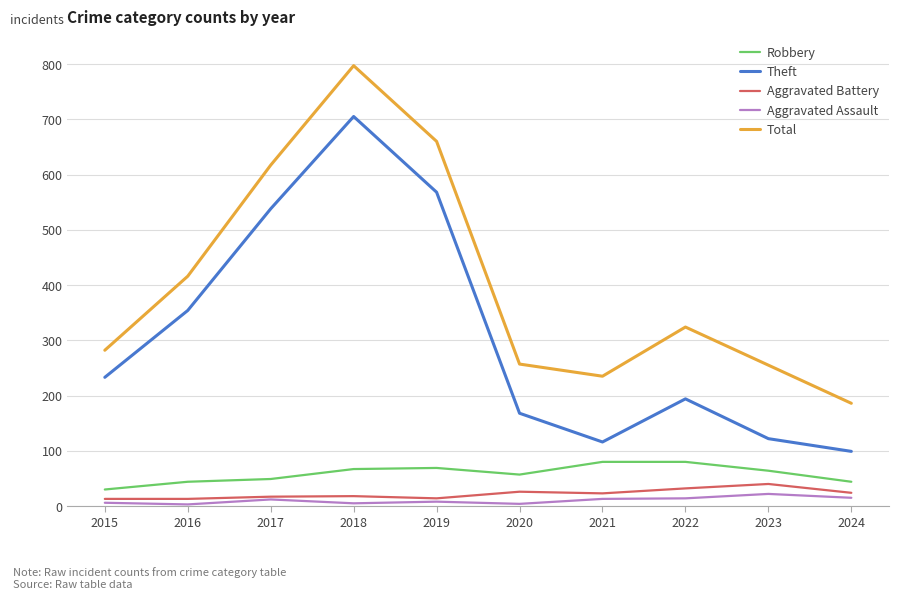

True or false: Total has a value of 380 at 2021.

False